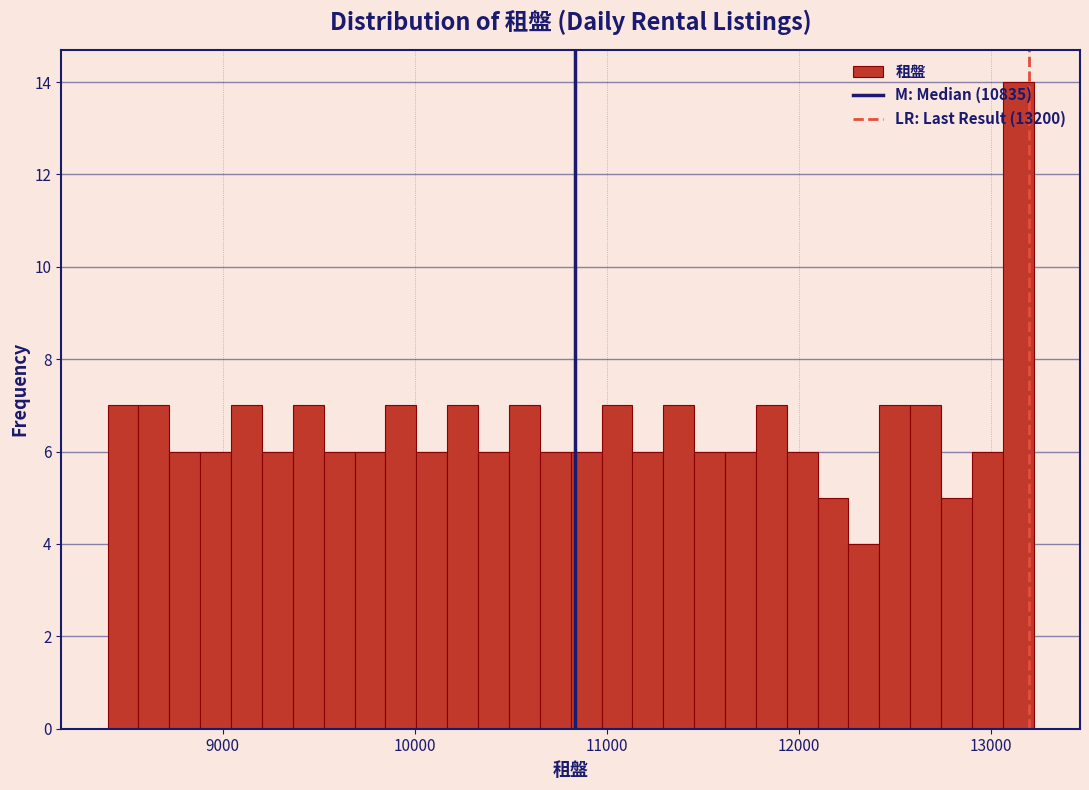

Read against the x-axis, roughly where is the centre of the tallest bar?

13100